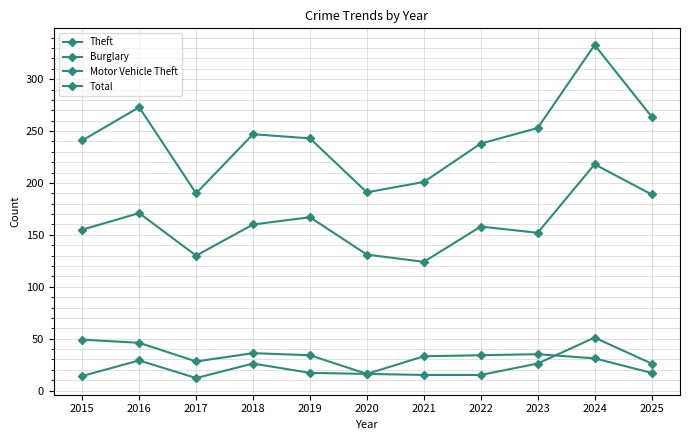

What is the difference between the second highest and second lowest values in the Total series?

82